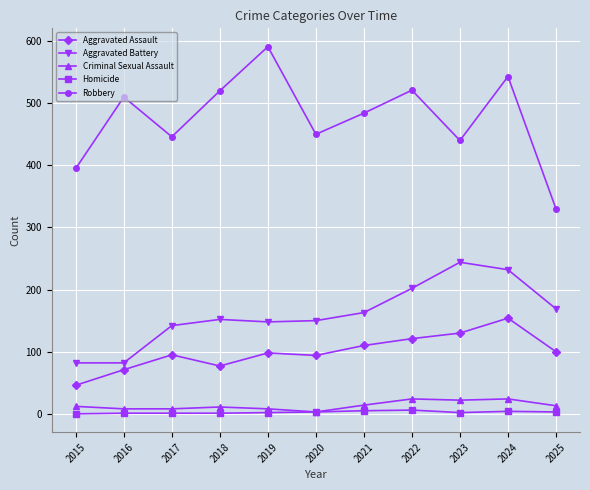

How many interior local peaks does the Robbery series have?

4